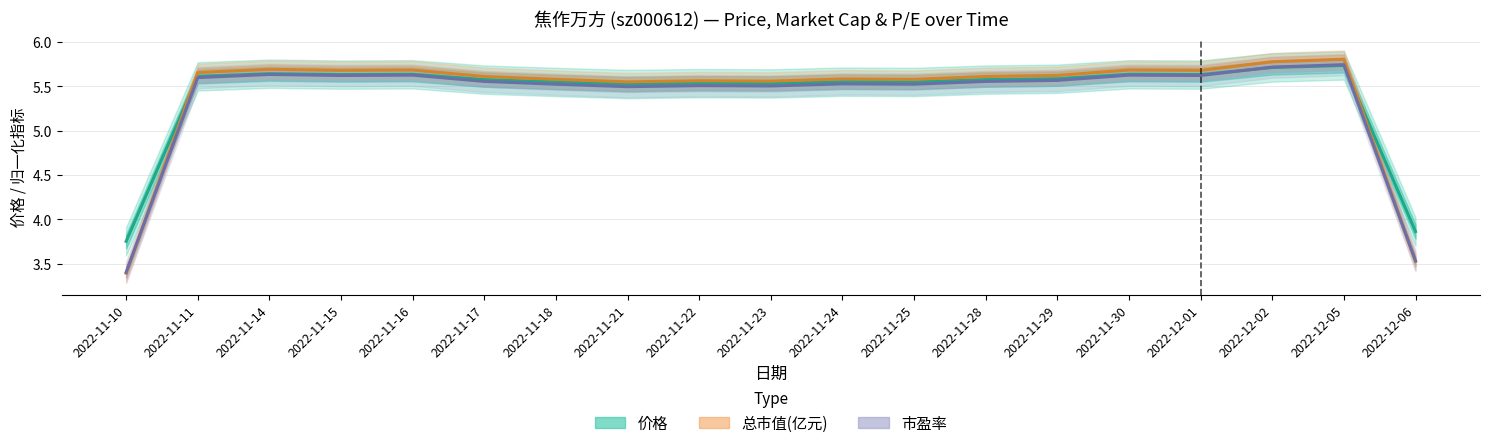

What is the label of the 7th point from the right?

2022-11-28